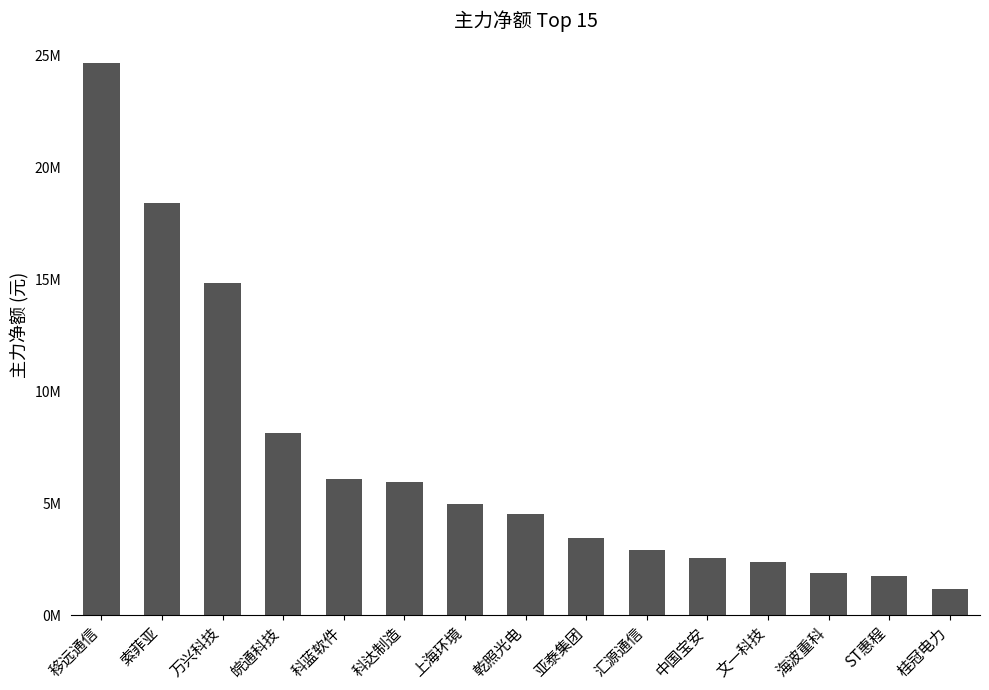

Are the bars horizontal?

No